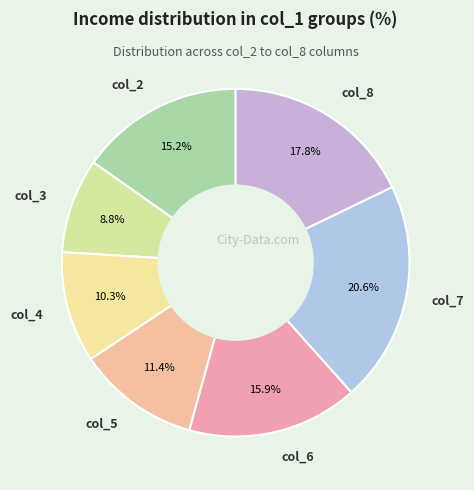

The col_2 slice represents 15% of the pie. True or false?

True